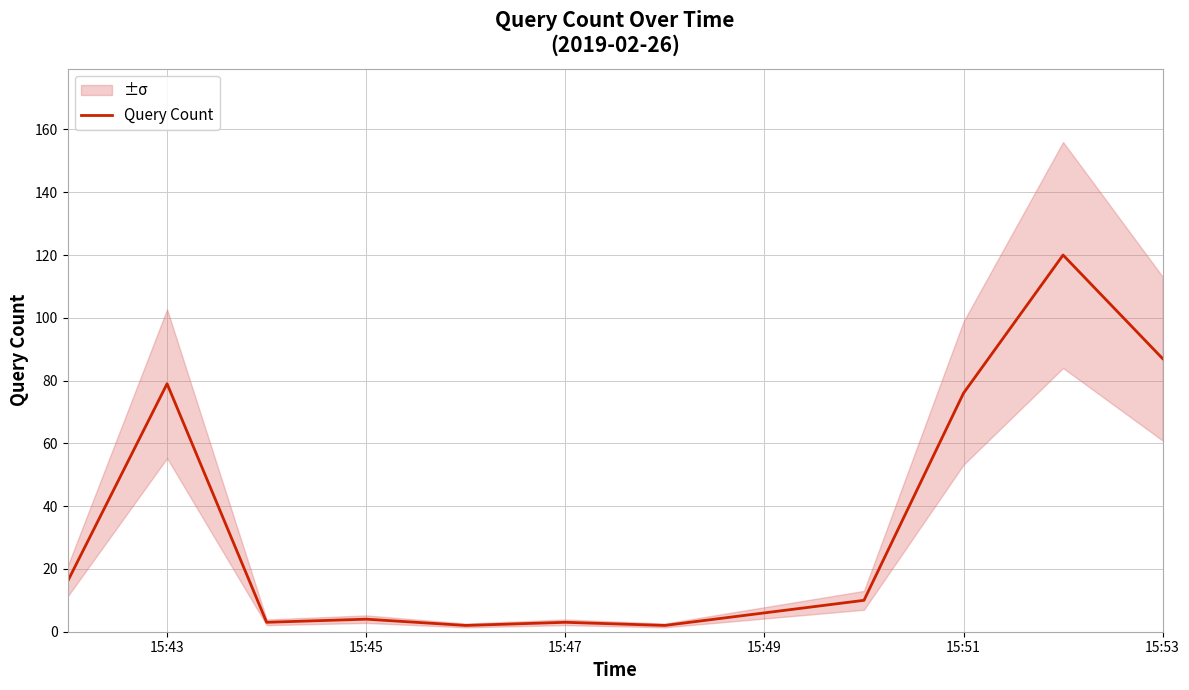

Does the chart have visible grid lines?

Yes